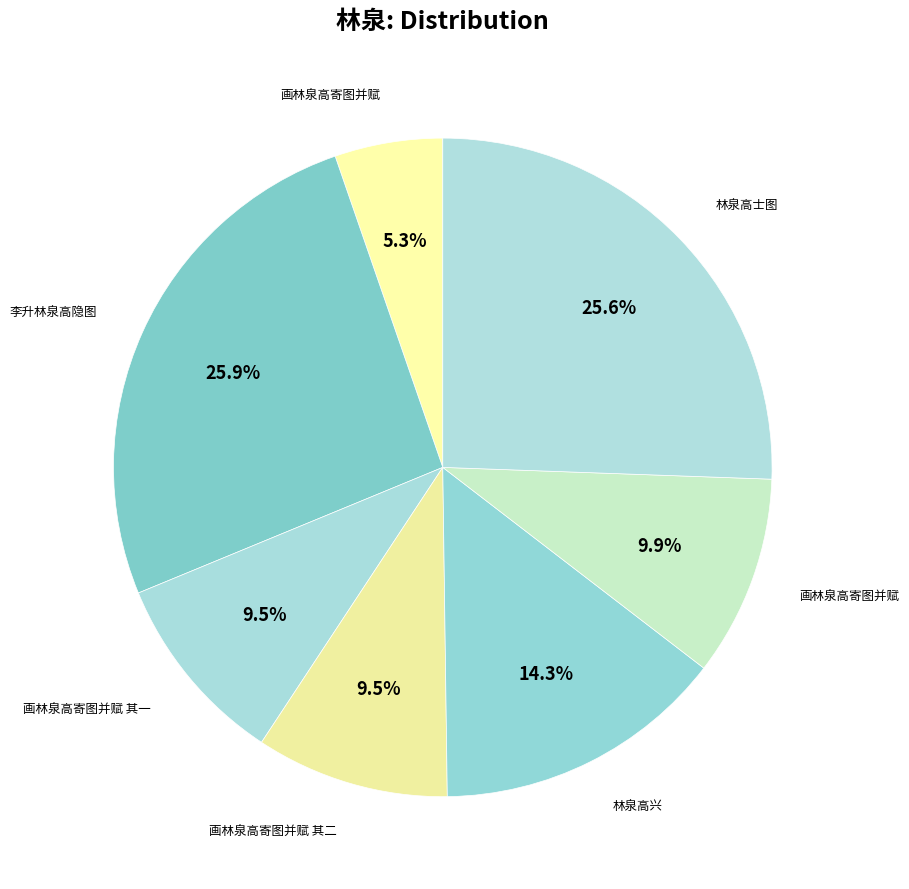

How many slices are in this pie chart?

7